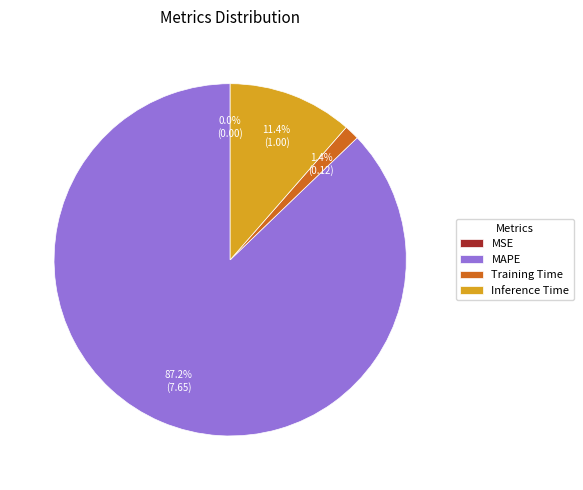

Which category accounts for the majority?

MAPE